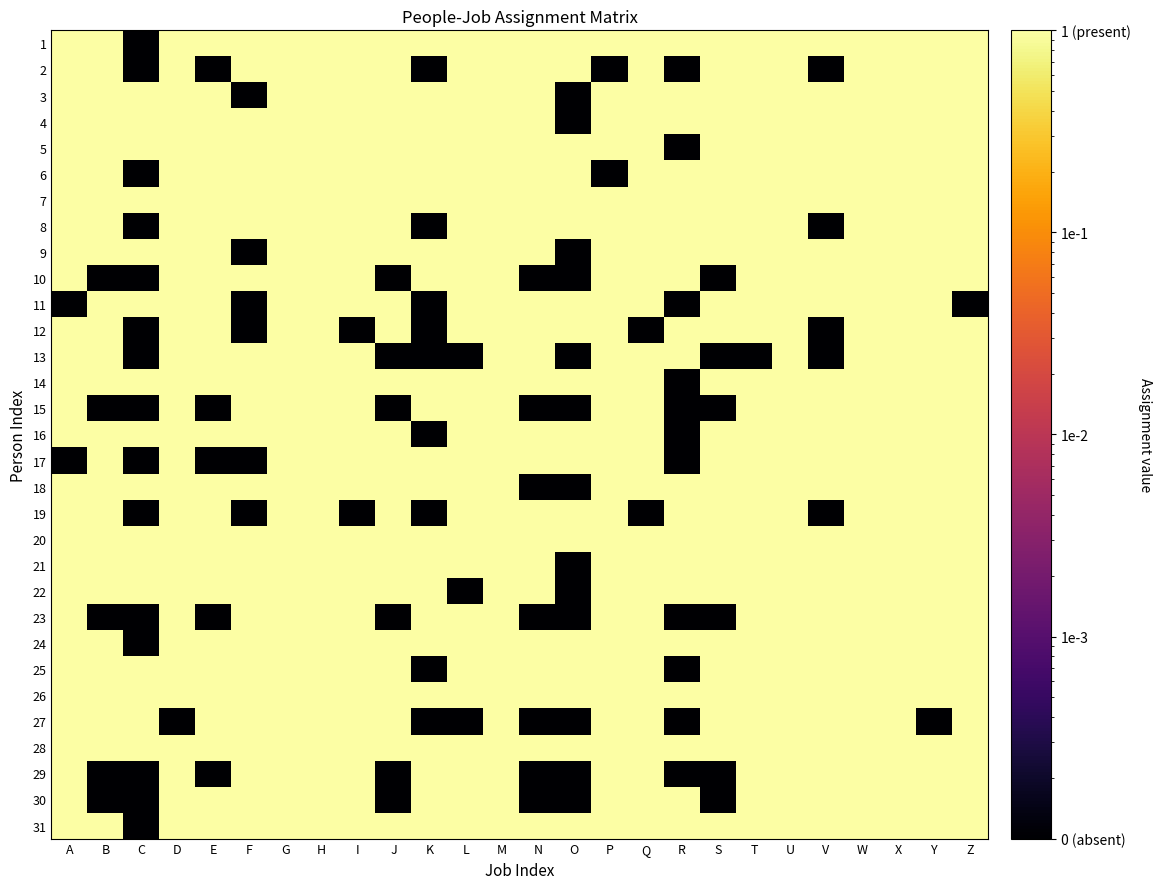

How many data points does each series have?

26